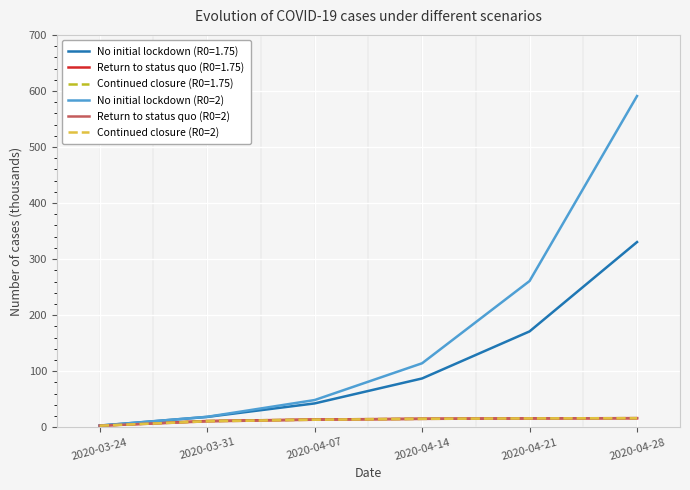

Reading left to right, what are all the values shown in this chart?

No initial lockdown (R0=2): 2.8	18.6	48.5	114.2	260.9	590.9
Return to status quo (R0=2): 2.8	10.6	13.4	14.9	15.8	16.3
Continued closure (R0=2): 2.8	10.6	13.4	14.9	15.8	16.3